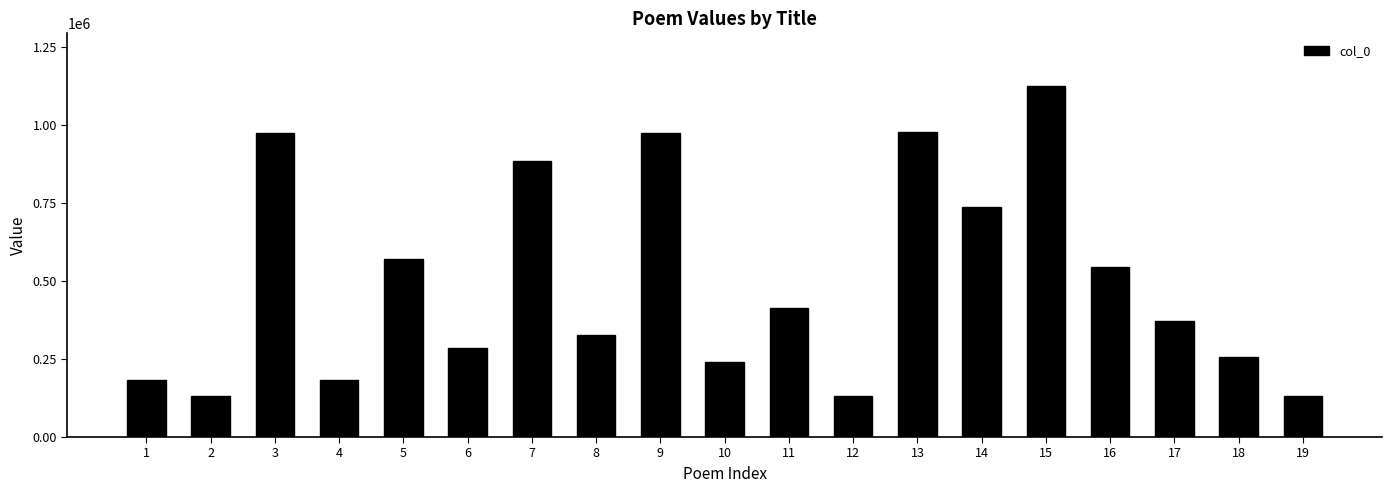

How many bars are there in total?

19